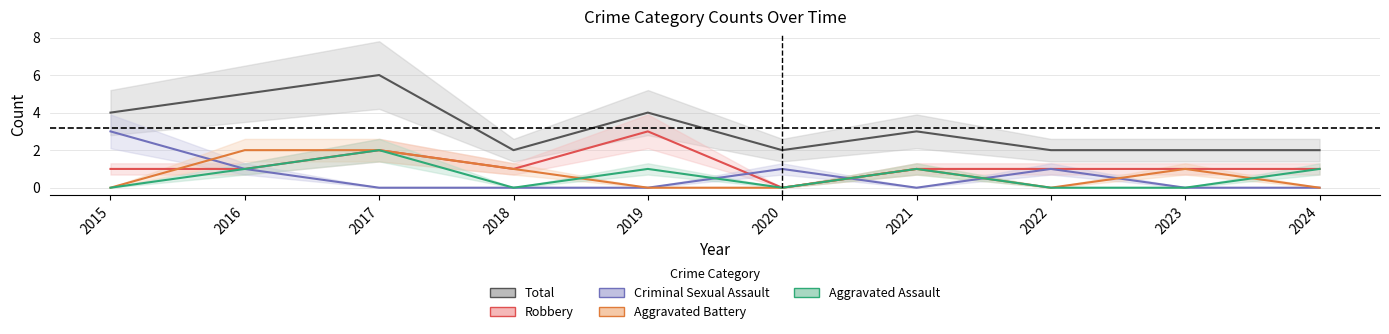

True or false: Criminal Sexual Assault has more than 1 interior local peaks.

True